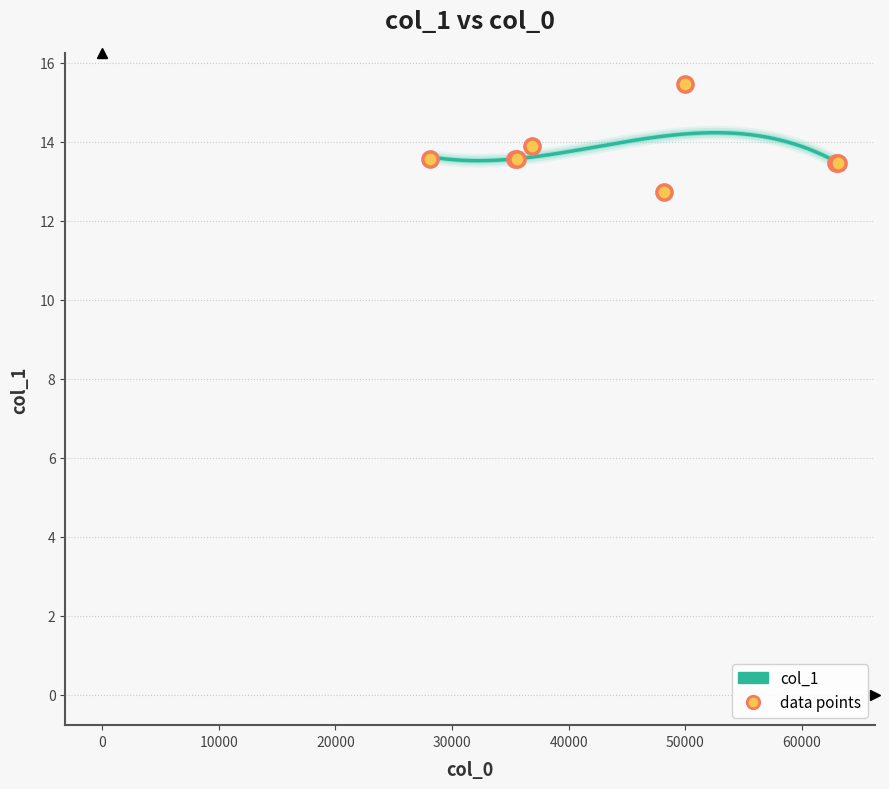

Approximately how many times larger is the value at 10000 compared to 40000?

0.9